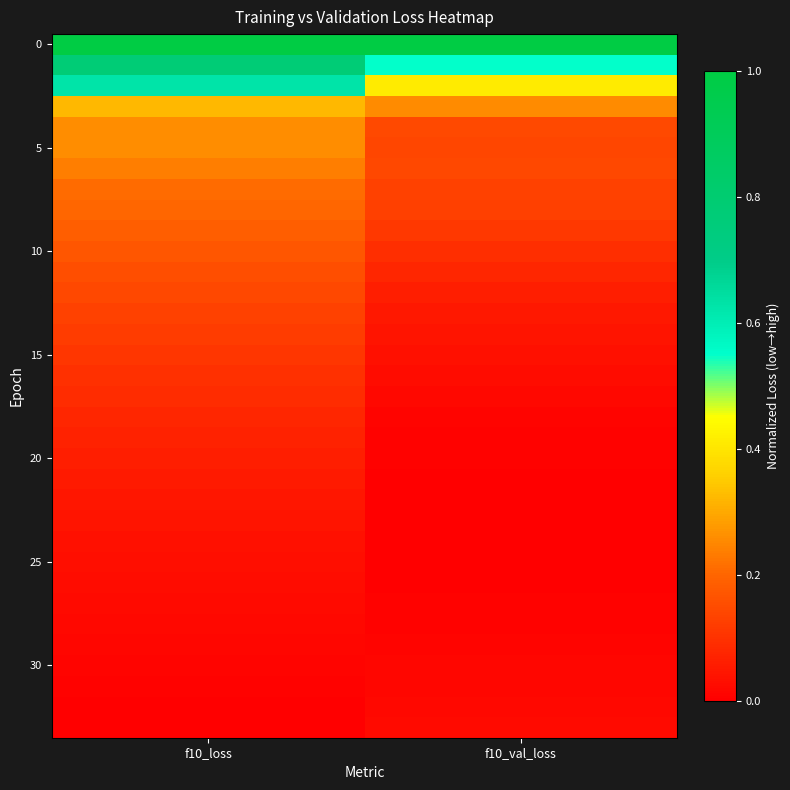

At how many categories does at least one series exceed 0?

2